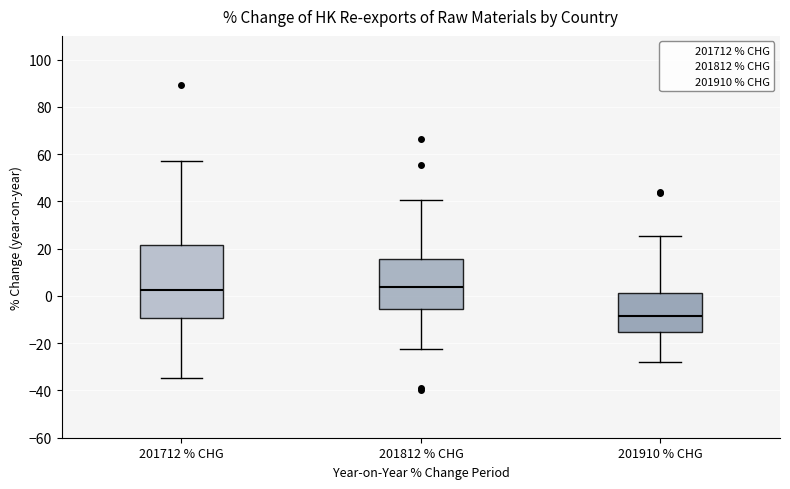

Reading left to right, read every box against the y-axis: the position of its median line, the range the box covers, and the ends of its whiskers. The values are not printed on the chart, so give them approximately, as read against the axis.

201712 % CHG: median 2, box -10 to 22, whiskers -34 to 58
201812 % CHG: median 4, box -6 to 16, whiskers -22 to 40
201910 % CHG: median -8, box -16 to 2, whiskers -28 to 26